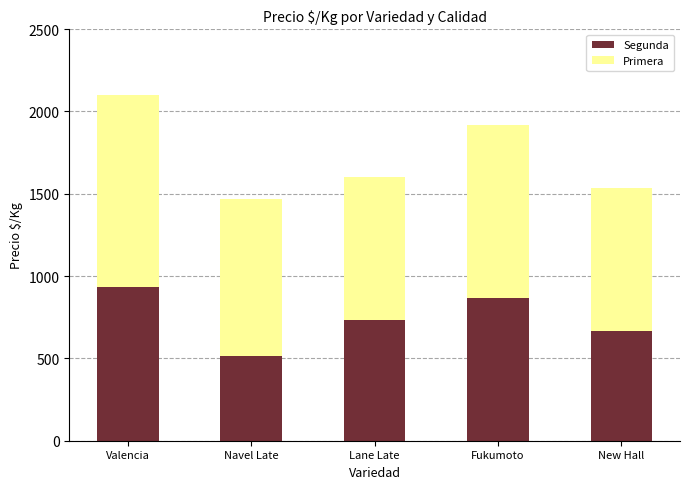

Rank the categories by Segunda value from highest to lowest.

Valencia, Fukumoto, Lane Late, New Hall, Navel Late